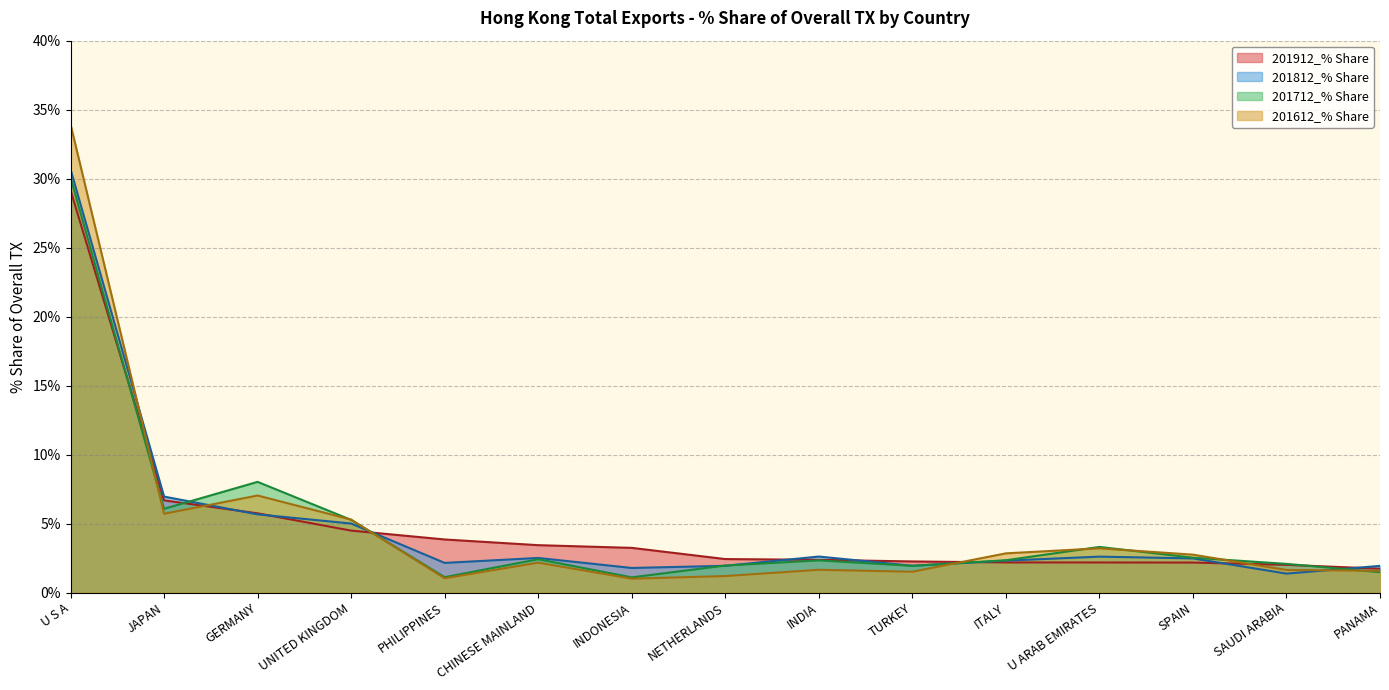

At which label is 201612_% Share closest to 17?

GERMANY